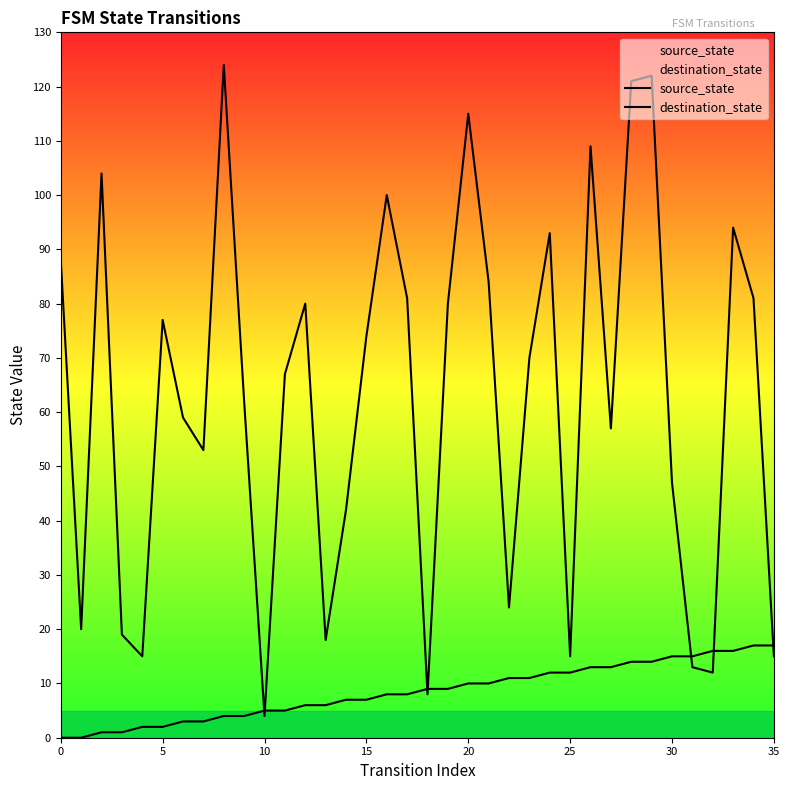

True or false: destination_state has more than 0 interior local peaks.

True